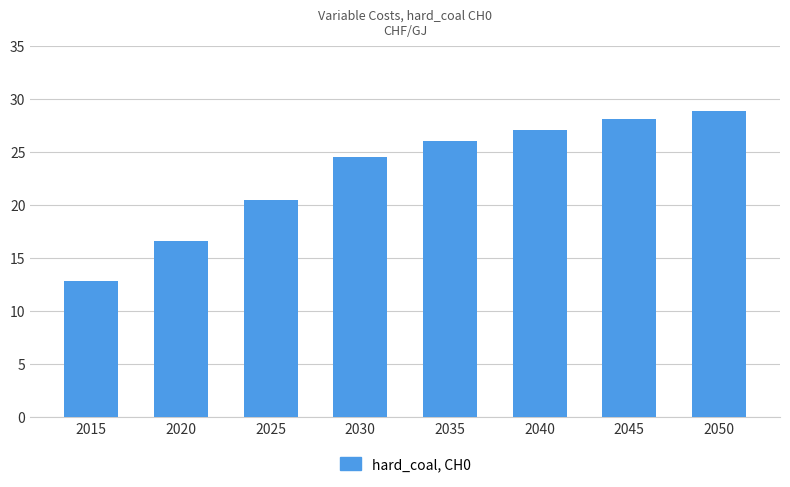

The chart shows a value of 37.7 at 2045. True or false?

False